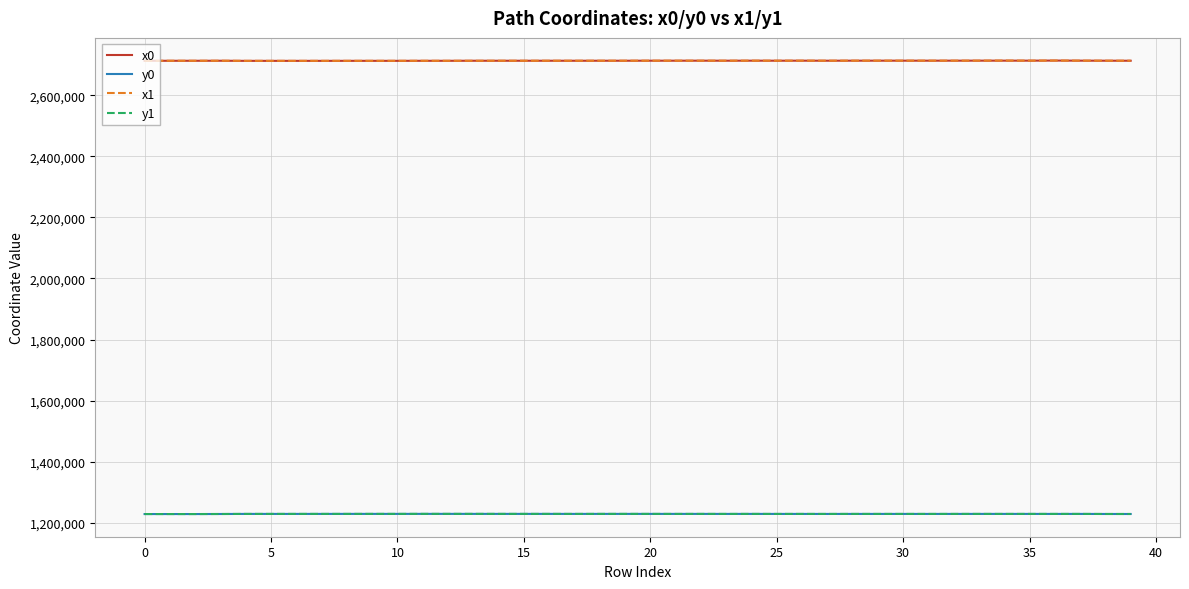

True or false: y0 and x0 intersect in this chart.

False